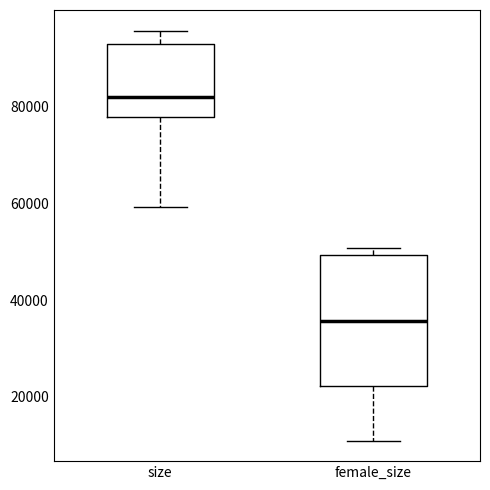

Reading left to right, read every box against the y-axis: the position of its median line, the range the box covers, and the ends of its whiskers. The values are not printed on the chart, so give them approximately, as read against the axis.

size: median 82000, box 78000 to 92000, whiskers 60000 to 96000
female_size: median 36000, box 22000 to 50000, whiskers 10000 to 50000 (just above the box's upper edge)